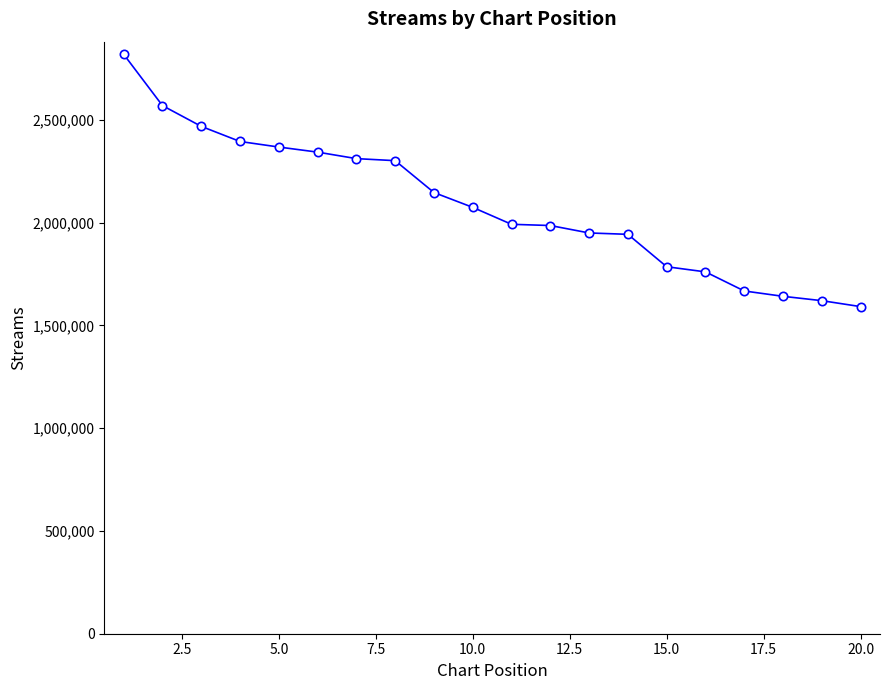

How many lines are shown in the chart?

1